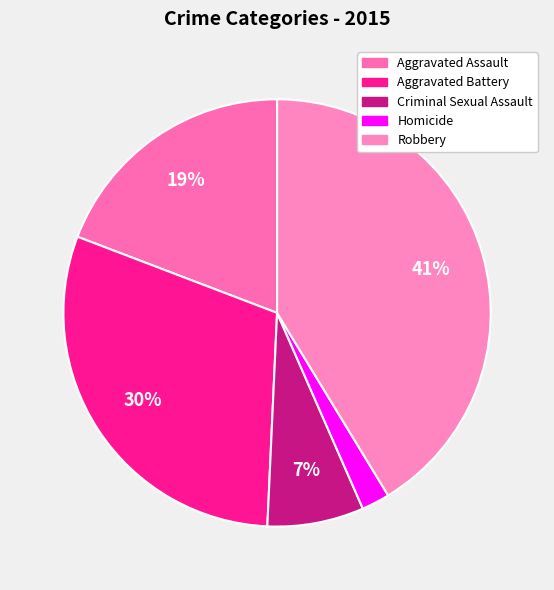

To the nearest percent, what percentage of the pie is Robbery?

41%